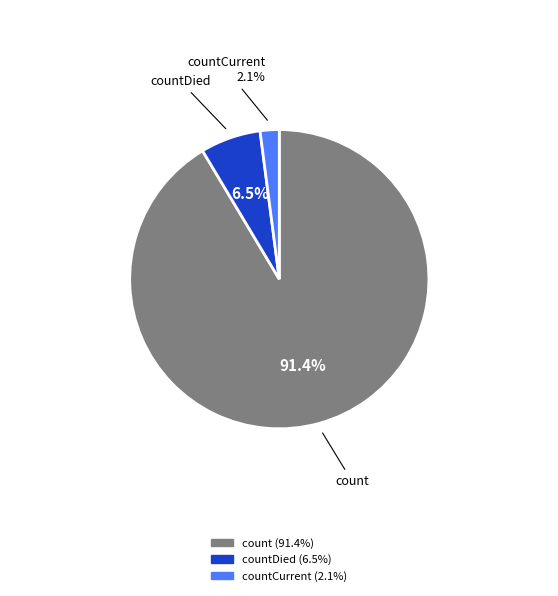

To the nearest percent, what is the difference between the largest and smallest slice percentages?

89%